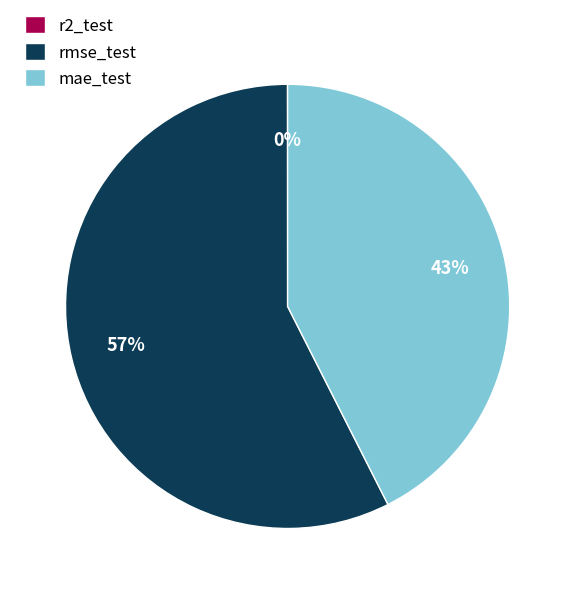

What is the largest slice in the pie chart?

rmse_test